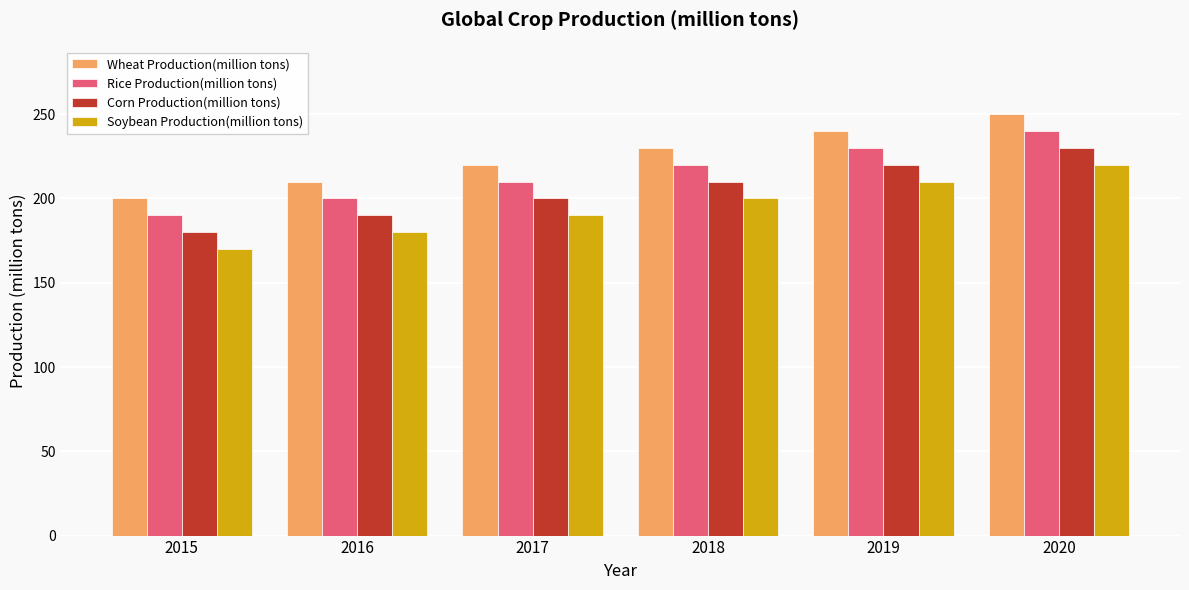

How many groups of bars are there?

6